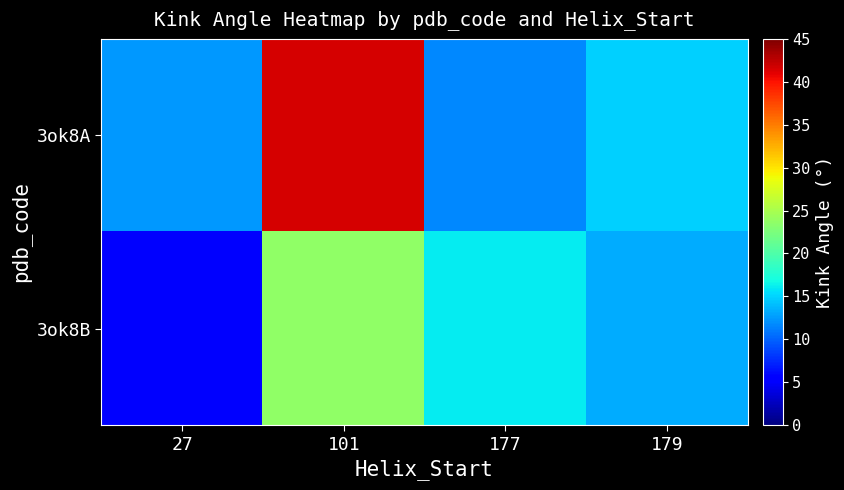

Reading right to left, list all the values displayed in this chart.

3ok8A: 179=14.8	177=11.7	101=41.5	27=12.4
3ok8B: 179=13.3	177=16.0	101=23.6	27=5.7